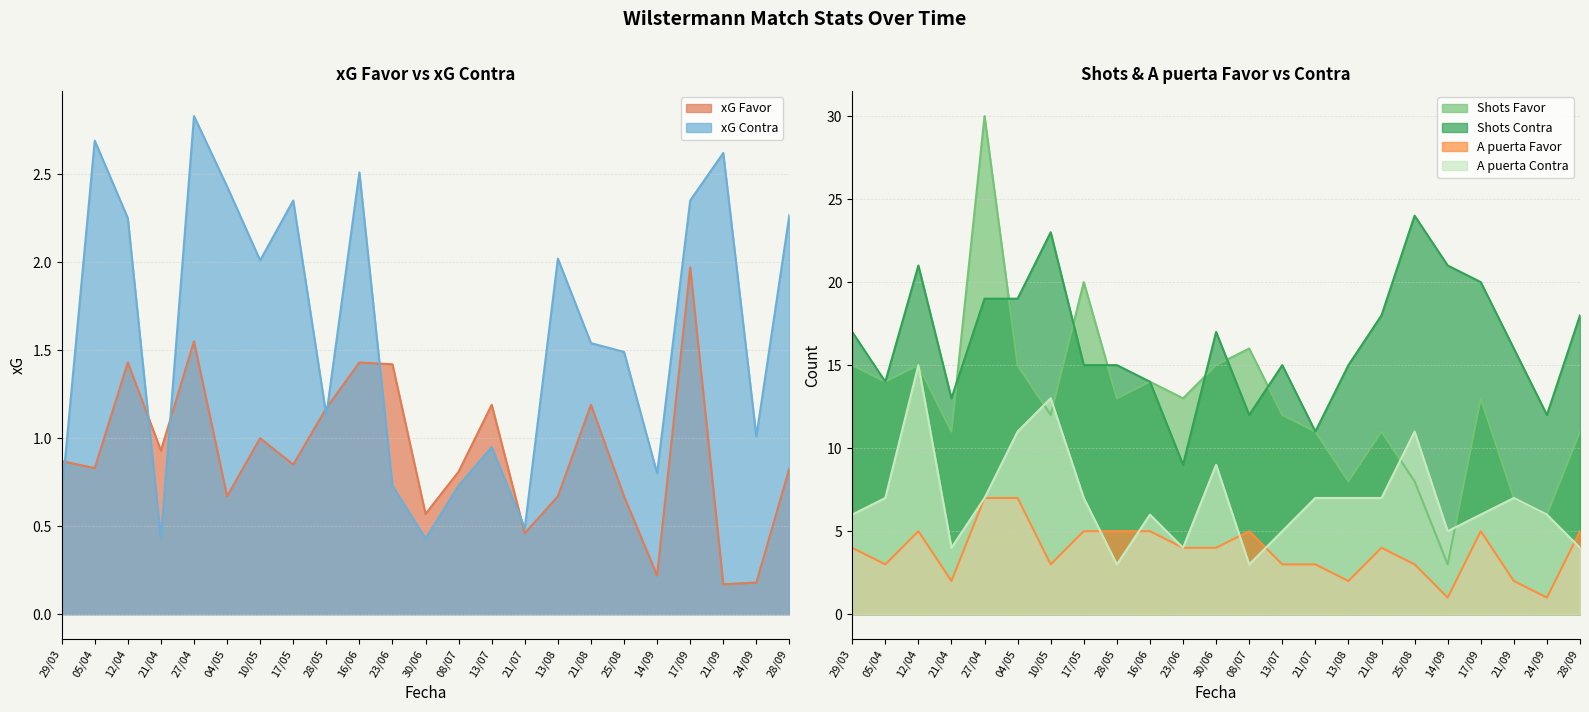

Between 28/05 and 21/08, which series saw the biggest shift?

A puerta Contra